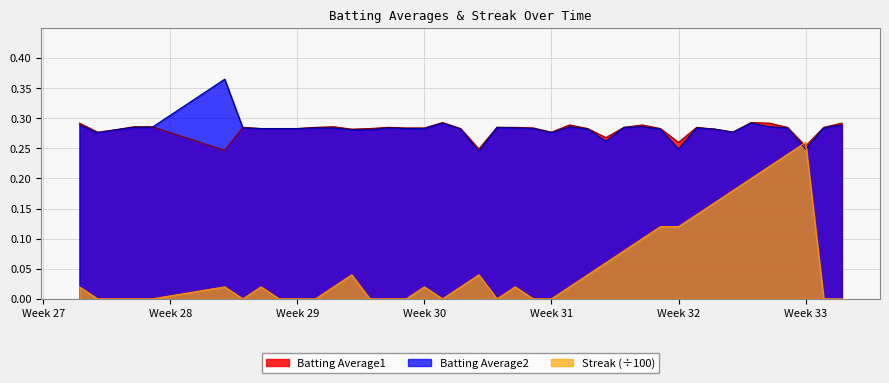

What are all the series names shown in the legend?

Batting Average1, Batting Average2, Streak (÷100)